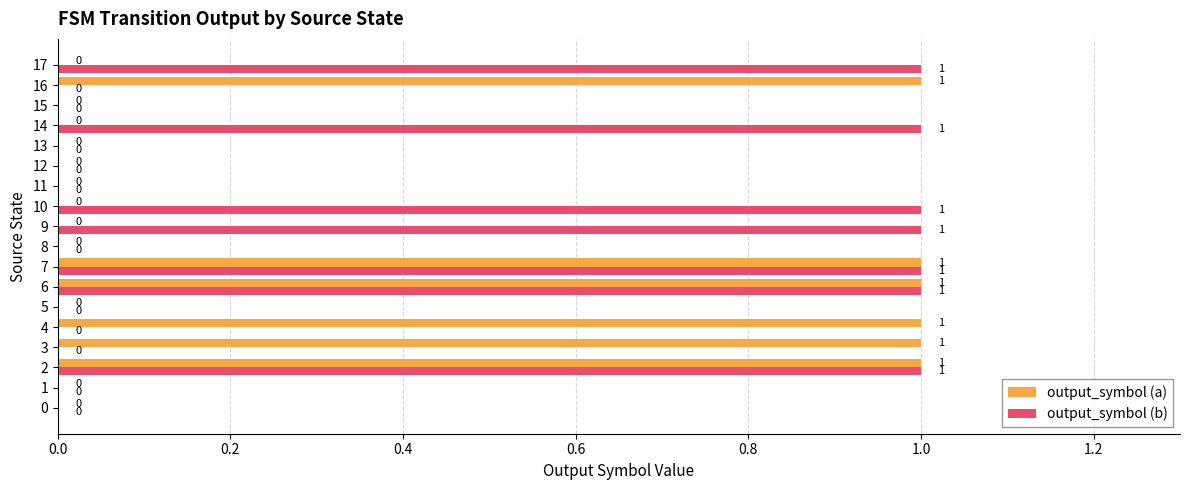

True or false: output_symbol (a) has a value of -1 at 13.

False